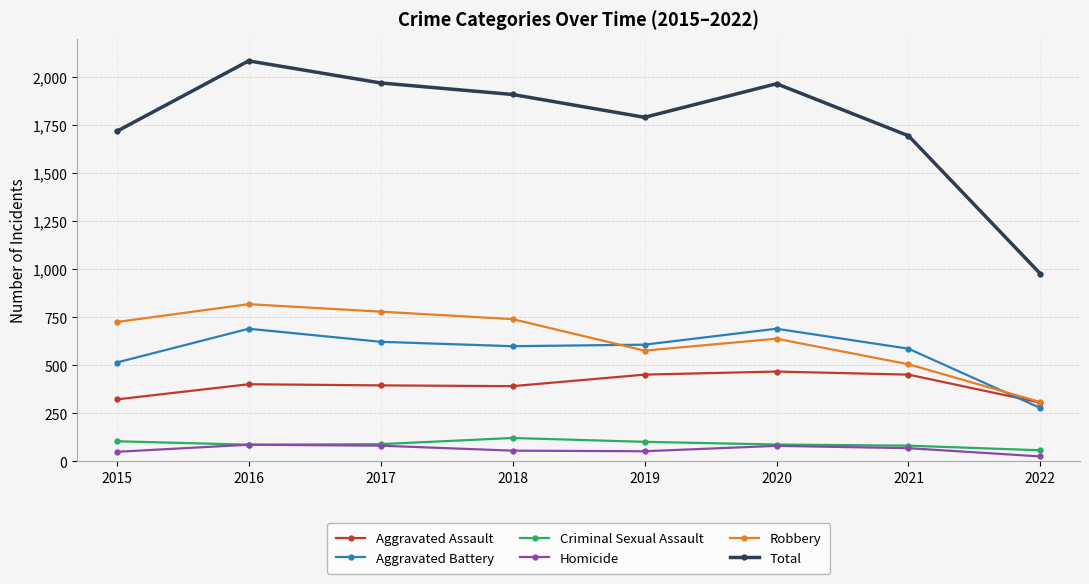

The Total series shows 1251 at 2019. True or false?

False